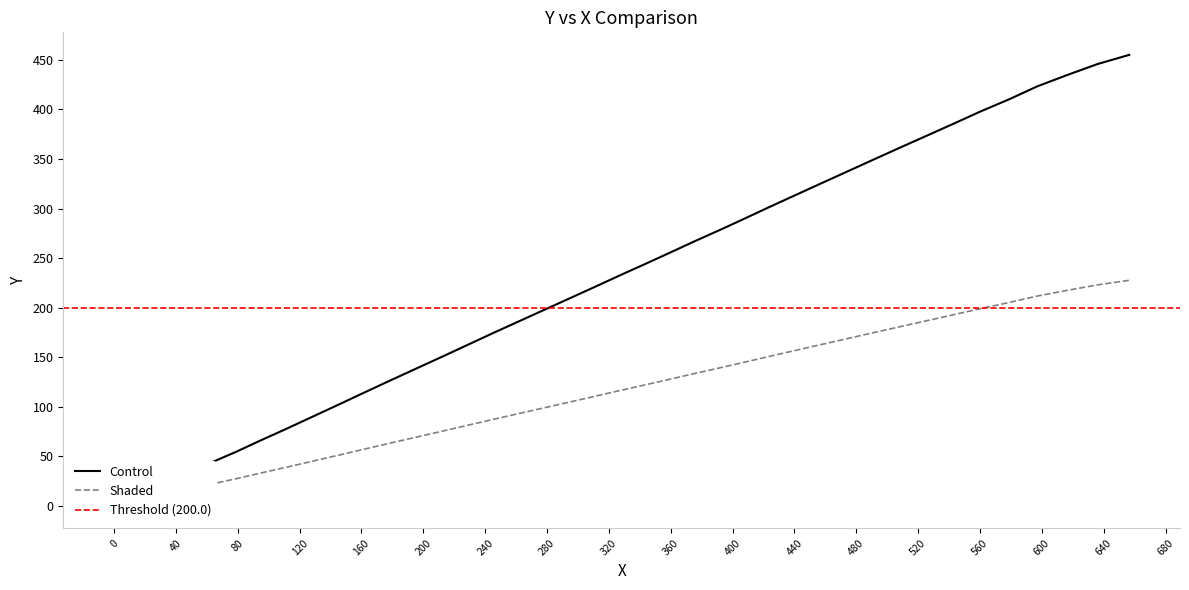

True or false: Shaded has more than 2 points higher than both neighbors.

False